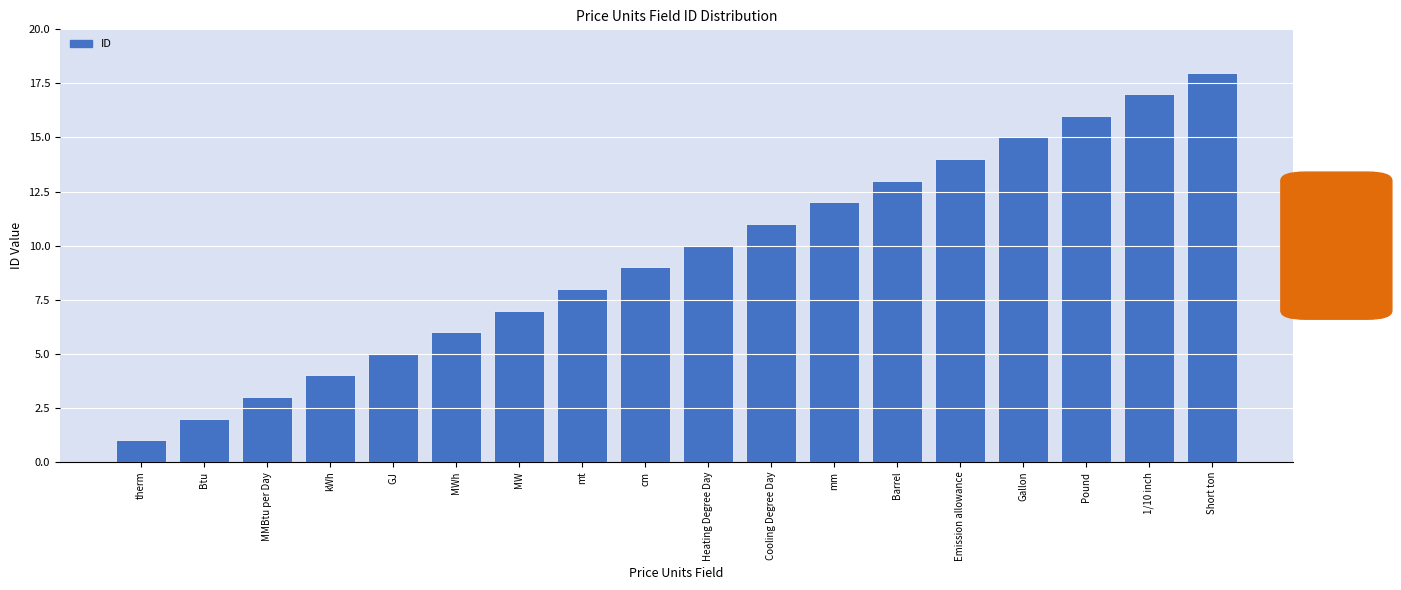

What is the ratio of the value at mm to the value at Cooling Degree Day?

1.1